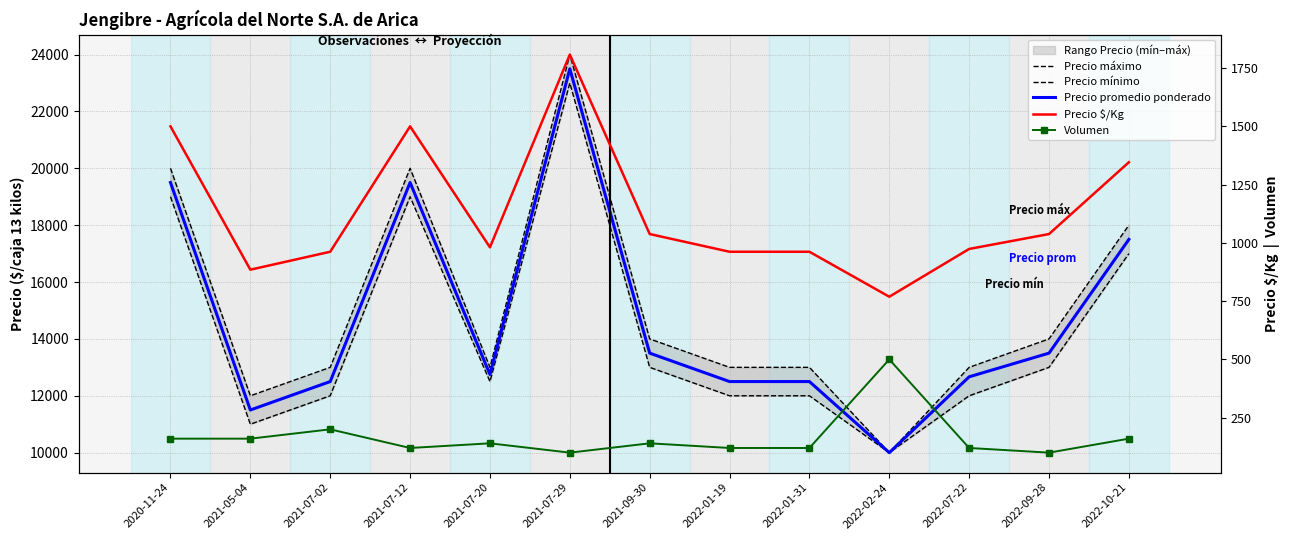

How many distinct data groups are displayed?

5